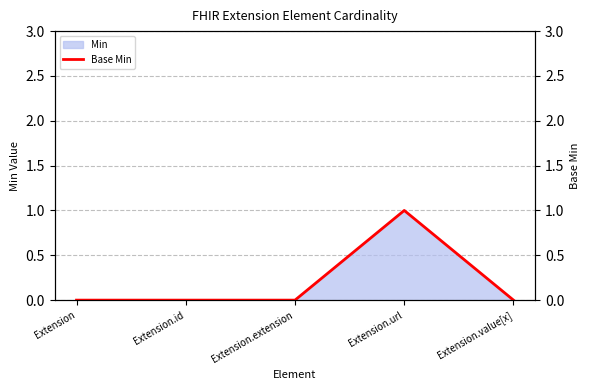

How many lines are shown in the chart?

1